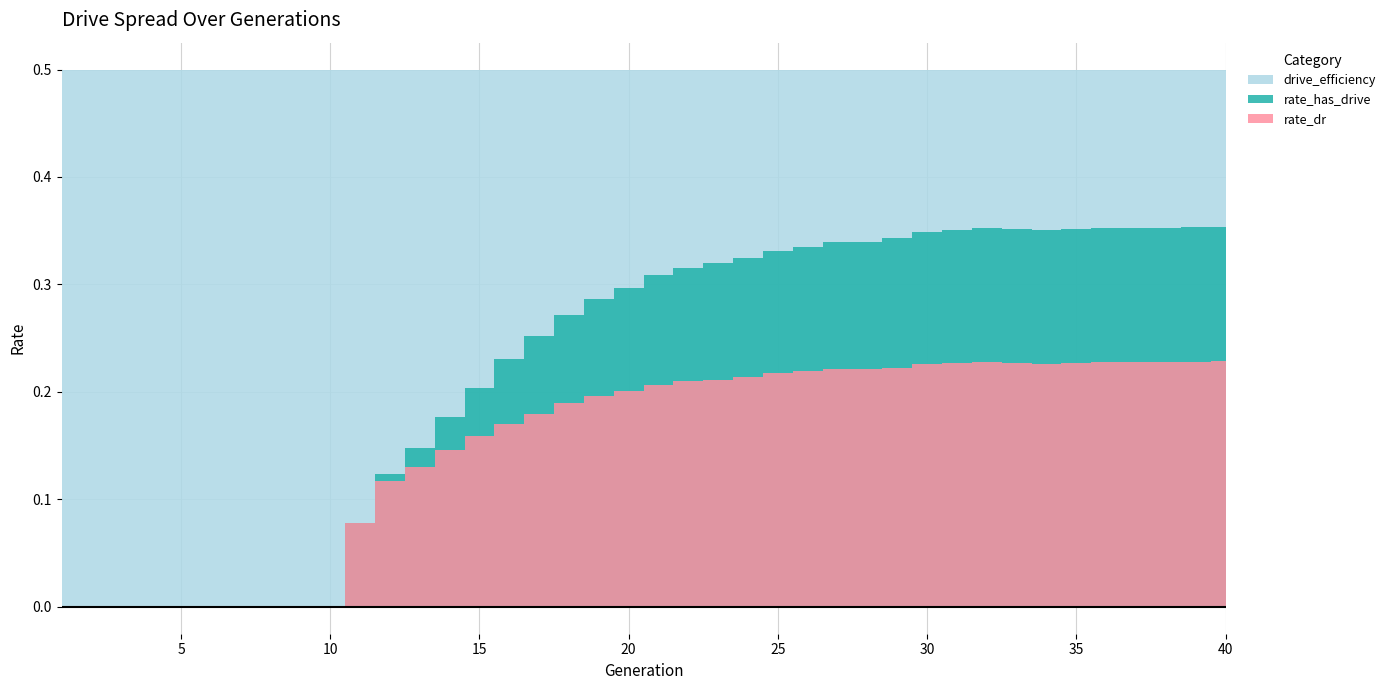

What is the average value of the rate_has_drive series?

0.2